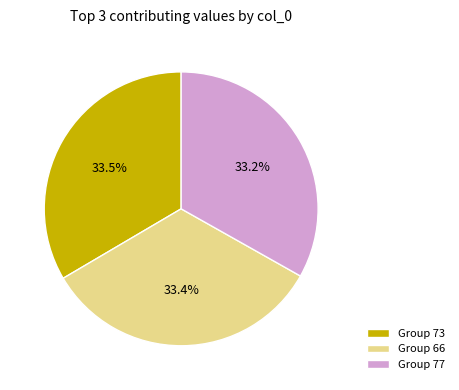

What is the ratio of the value at Group 77 to the value at Group 73?

1.0